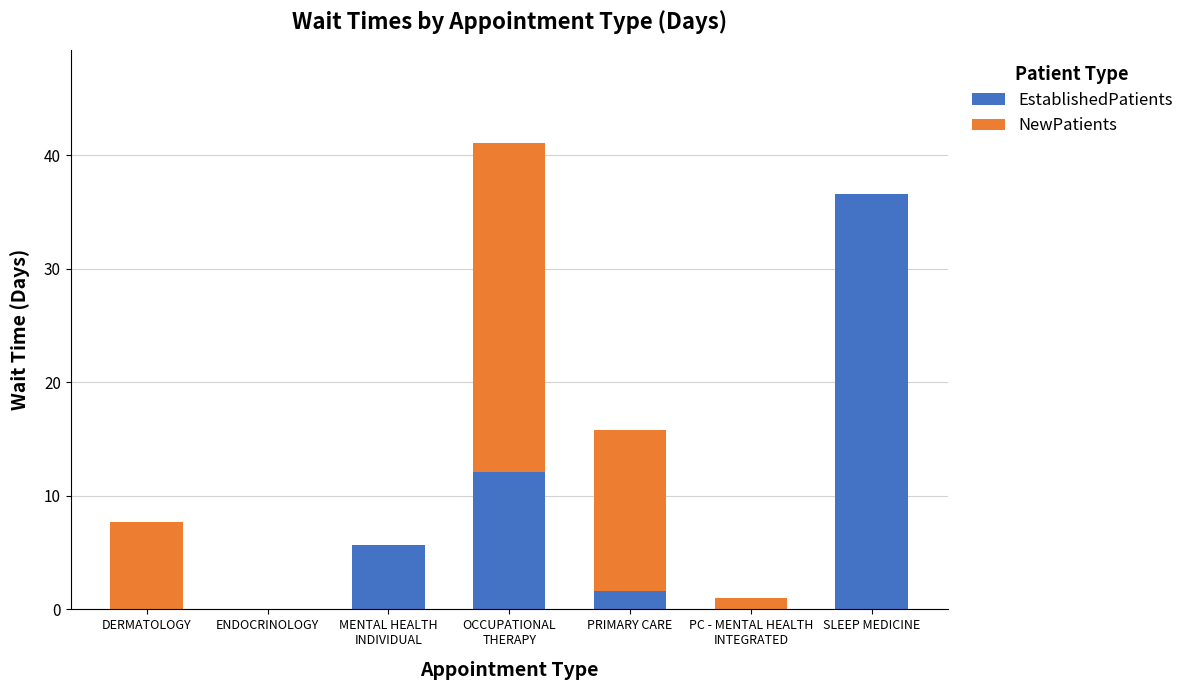

What is the highest value of the EstablishedPatients series?

36.6